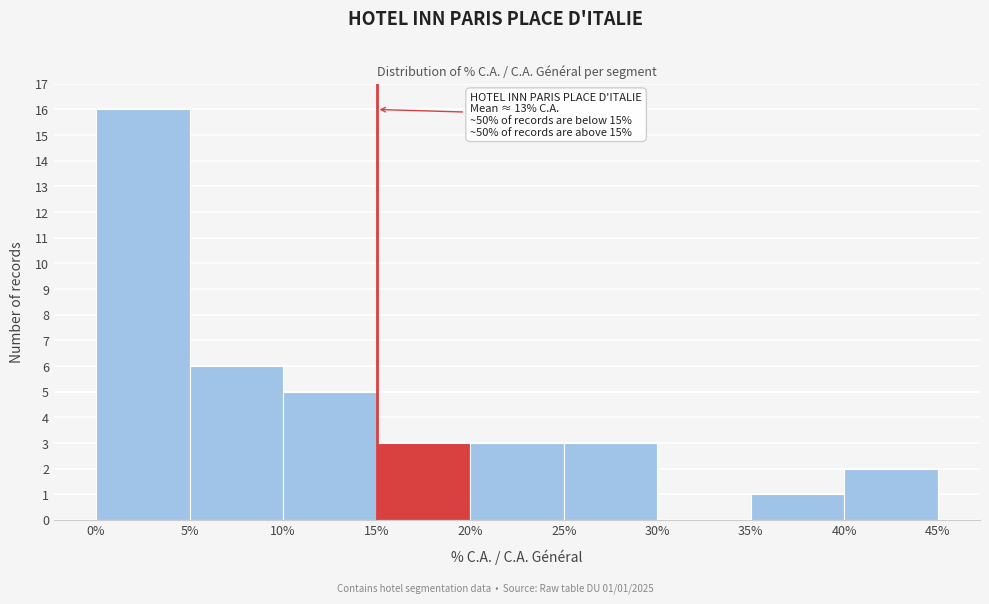

Over which range of the x-axis is the bar tallest?

0% to 5%